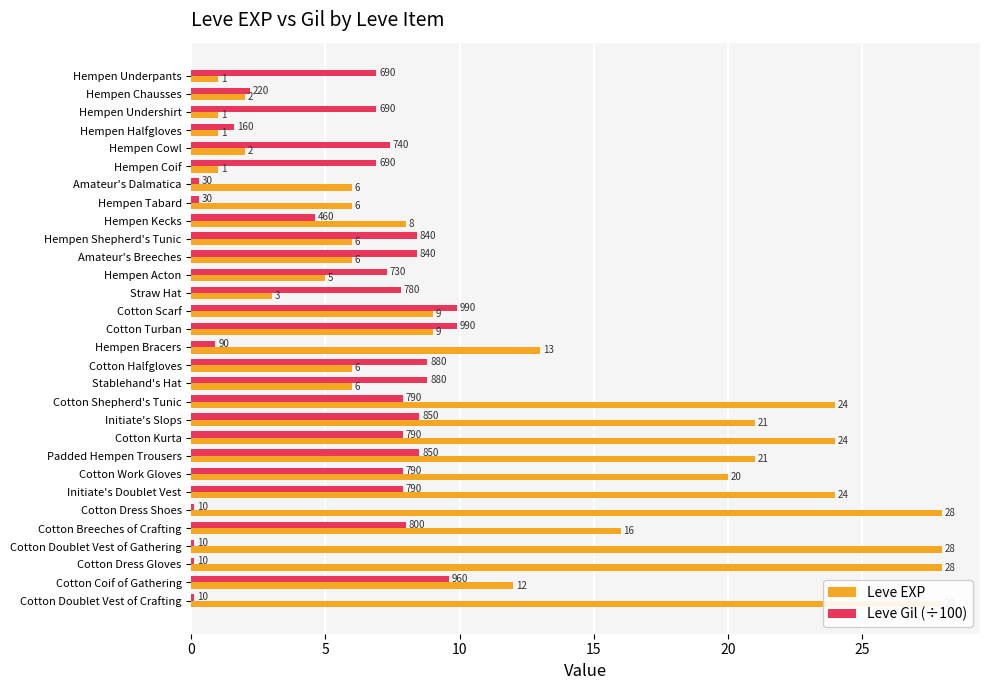

What are all the series names shown in the legend?

Leve EXP, Leve Gil (÷100)